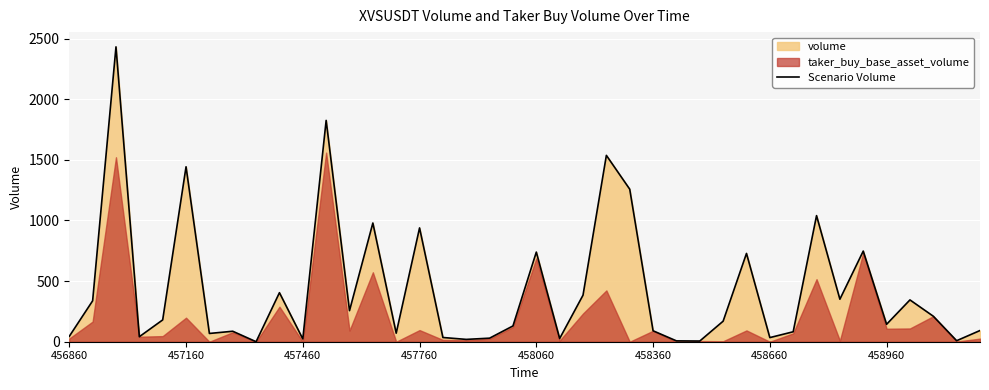

Count the number of categories in the chart.

40